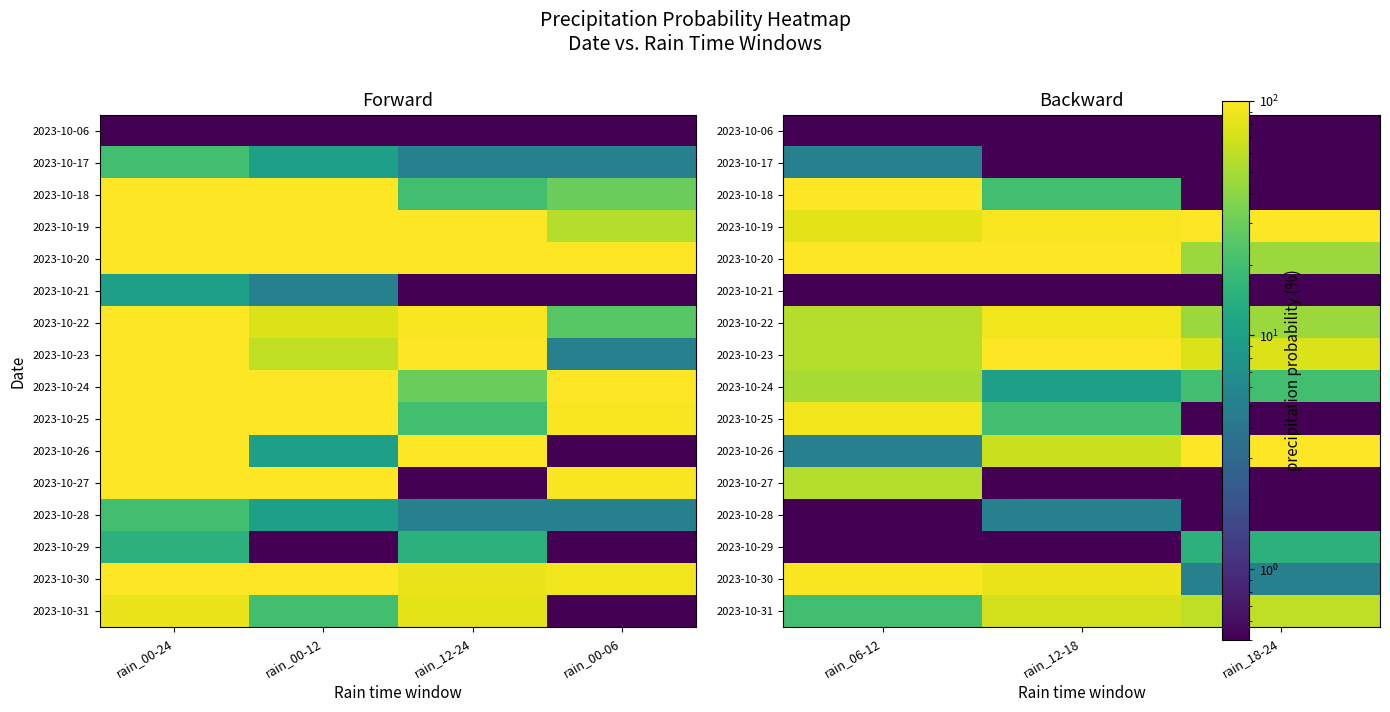

Rank the series by their maximum value, from highest to lowest.

2023-10-18, 2023-10-19, 2023-10-20, 2023-10-23, 2023-10-26, 2023-10-30, 2023-10-22, 2023-10-25, 2023-10-31, 2023-10-27, 2023-10-24, 2023-10-29, 2023-10-17, 2023-10-28, 2023-10-06, 2023-10-21